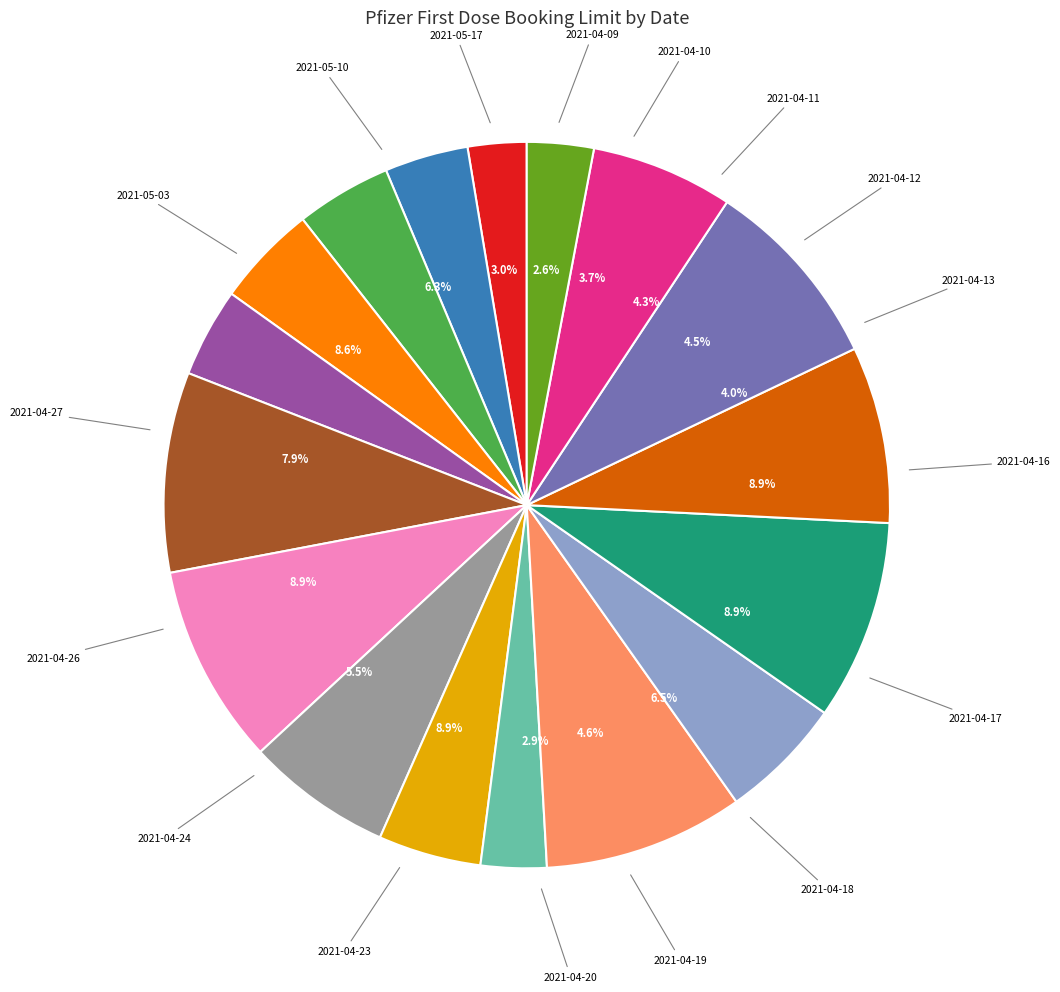

Rank the categories by value from highest to lowest.

2021-04-16, 2021-04-17, 2021-04-23, 2021-04-26, 2021-05-03, 2021-04-27, 2021-04-18, 2021-05-10, 2021-04-24, 2021-04-19, 2021-04-12, 2021-04-11, 2021-04-13, 2021-04-10, 2021-05-17, 2021-04-20, 2021-04-09